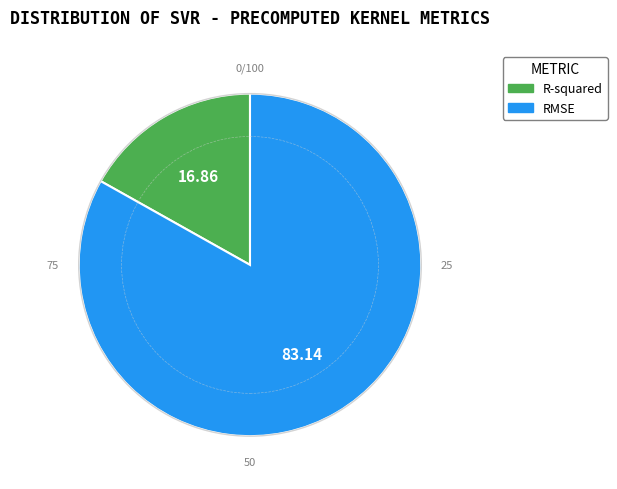

Between RMSE and R-squared, which is larger?

RMSE